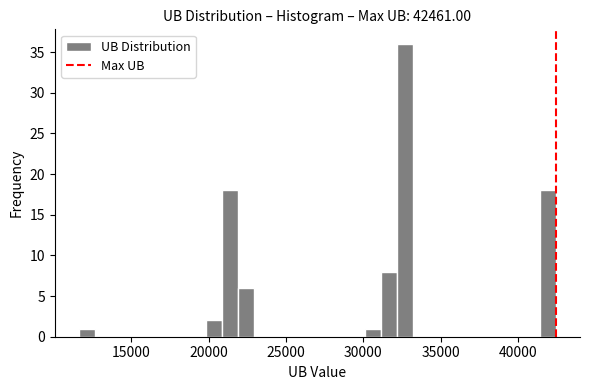

Read against the x-axis, roughly where is the centre of the tallest bar?

32500